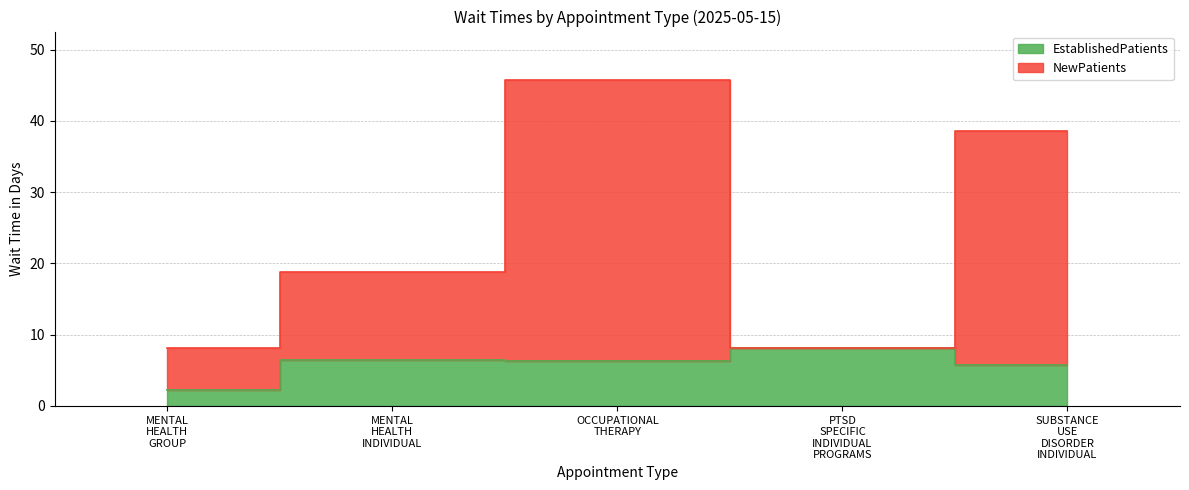

True or false: NewPatients has more than 1 points higher than both neighbors.

False